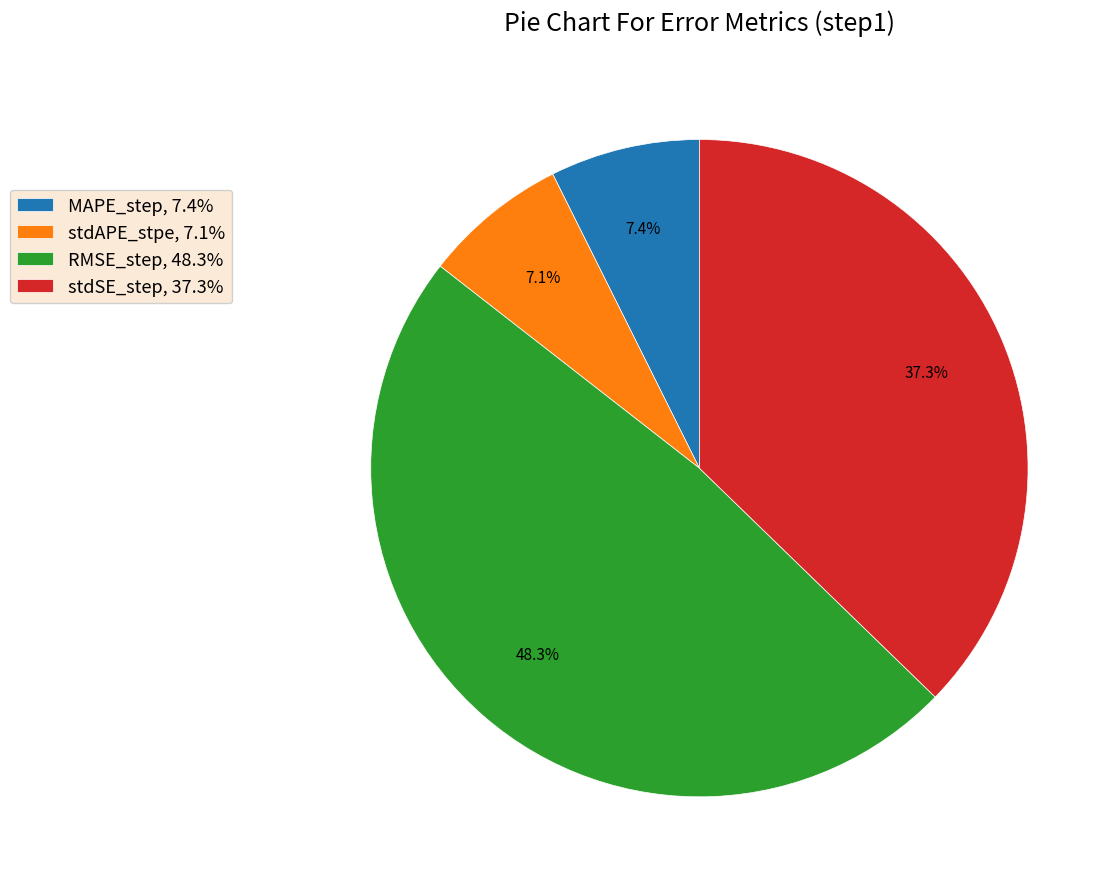

The stdSE_step slice represents 23% of the pie. True or false?

False